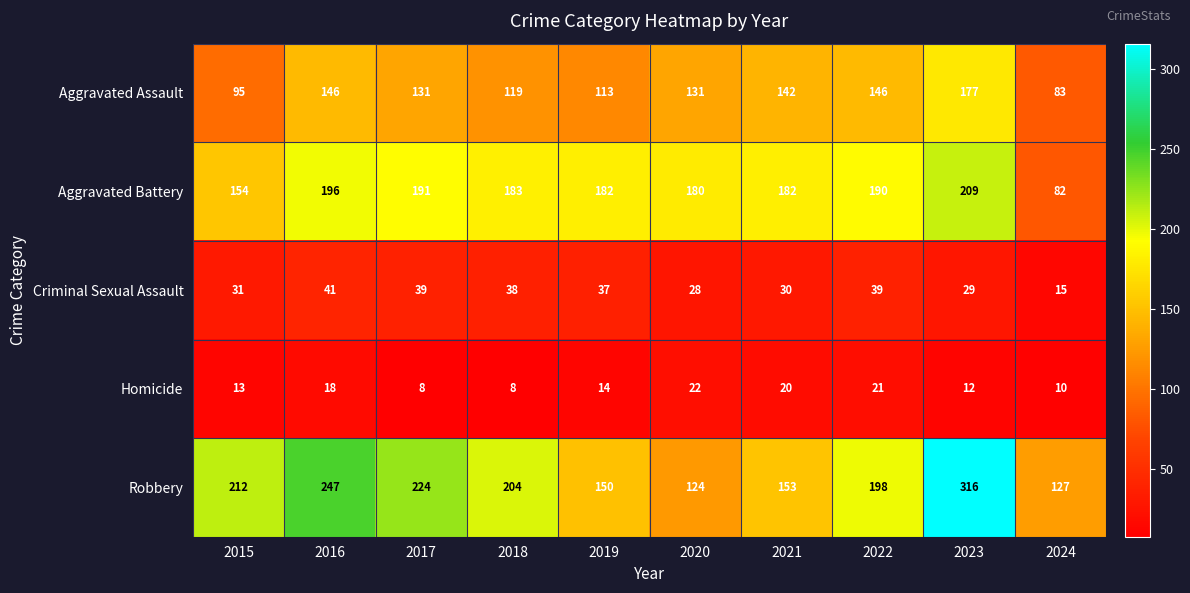

Which series has the largest total across all categories?

Robbery